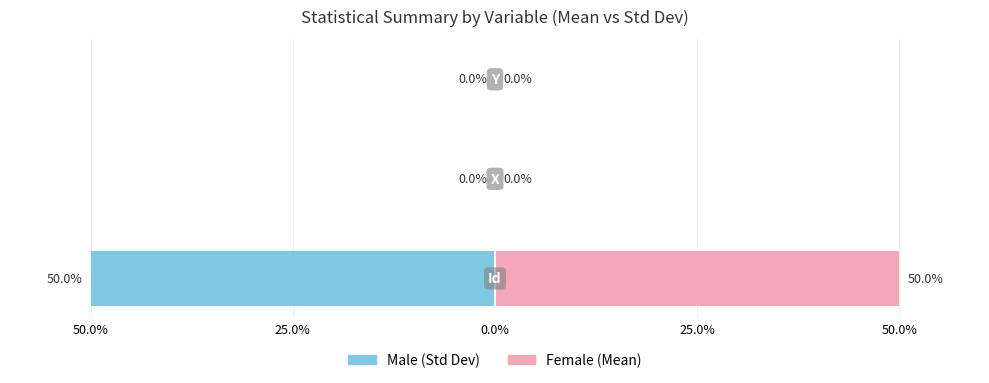

Reading left to right, list all the values displayed in this chart.

Male (Std Dev): -50.0	-0.0	-0.0
Female (Mean): 50.0	0.0	0.0